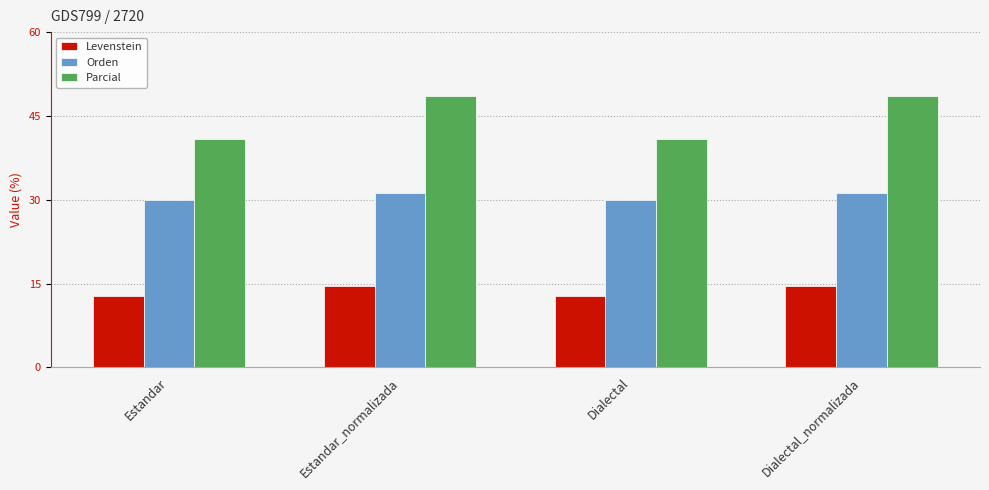

Reading right to left, transcribe all the data shown in this chart.

Levenstein: 14.5	12.8	14.5	12.8
Orden: 31.2	30.0	31.2	30.0
Parcial: 48.6	40.9	48.6	40.9